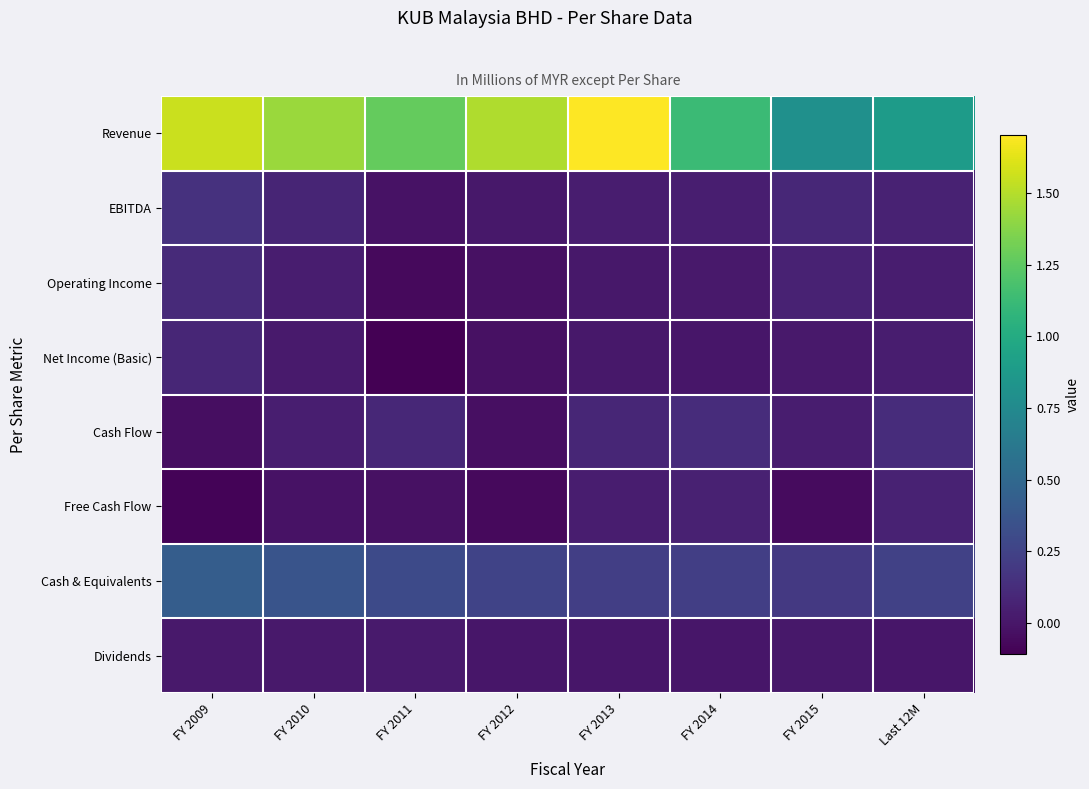

What is the difference between the highest and lowest values at FY 2012?

1.5